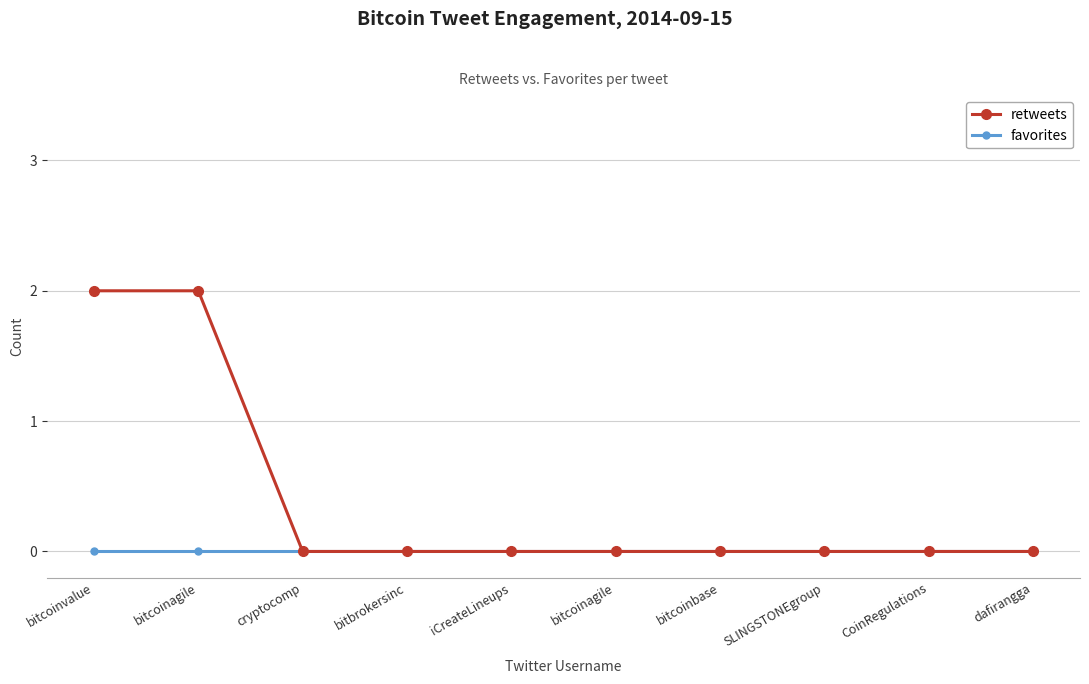

True or false: favorites and retweets cross at least once.

False